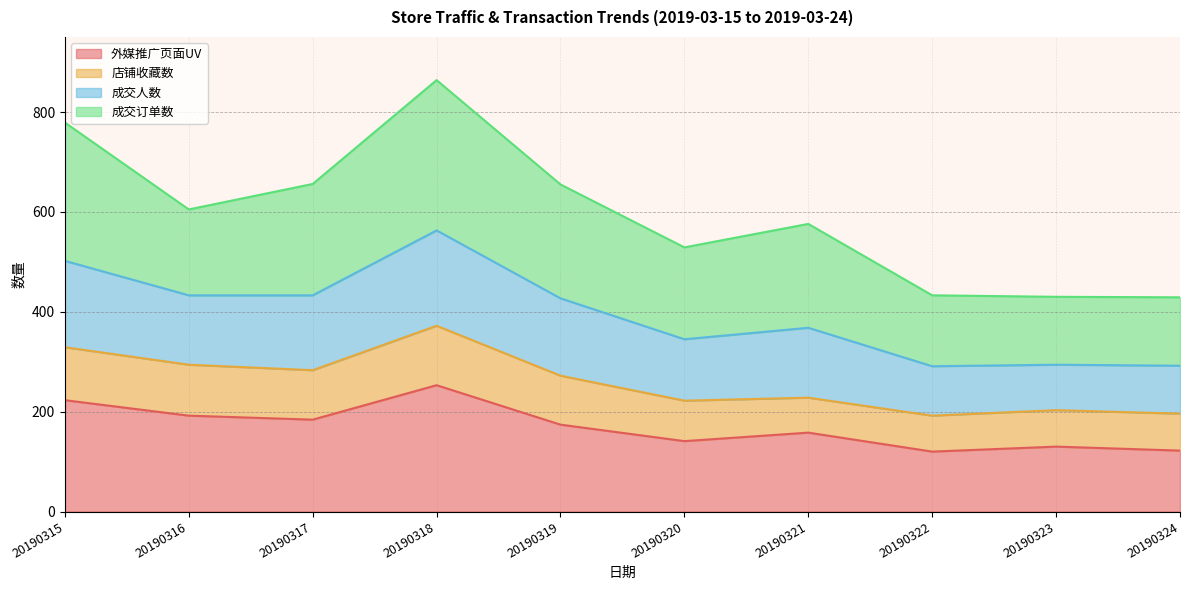

What is the total value across all series at 20190323?

430